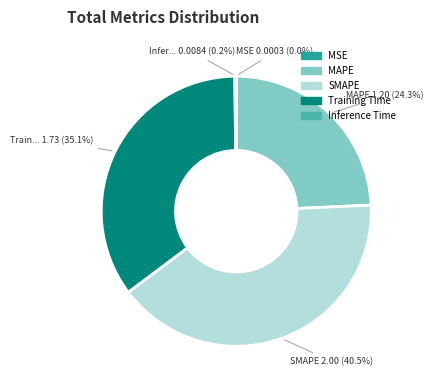

To the nearest percent, what is the difference between the largest and smallest slice percentages?

40%